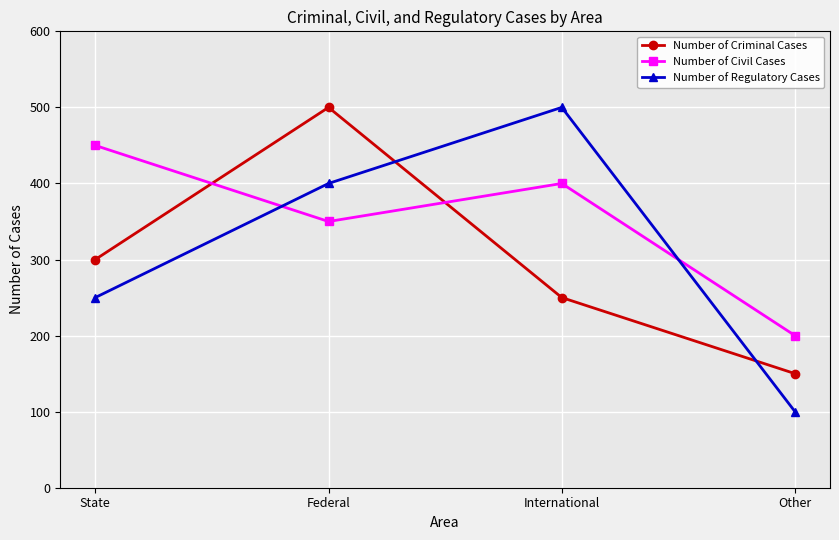

After their last crossing, which series has the higher values: Number of Civil Cases or Number of Regulatory Cases?

Number of Civil Cases